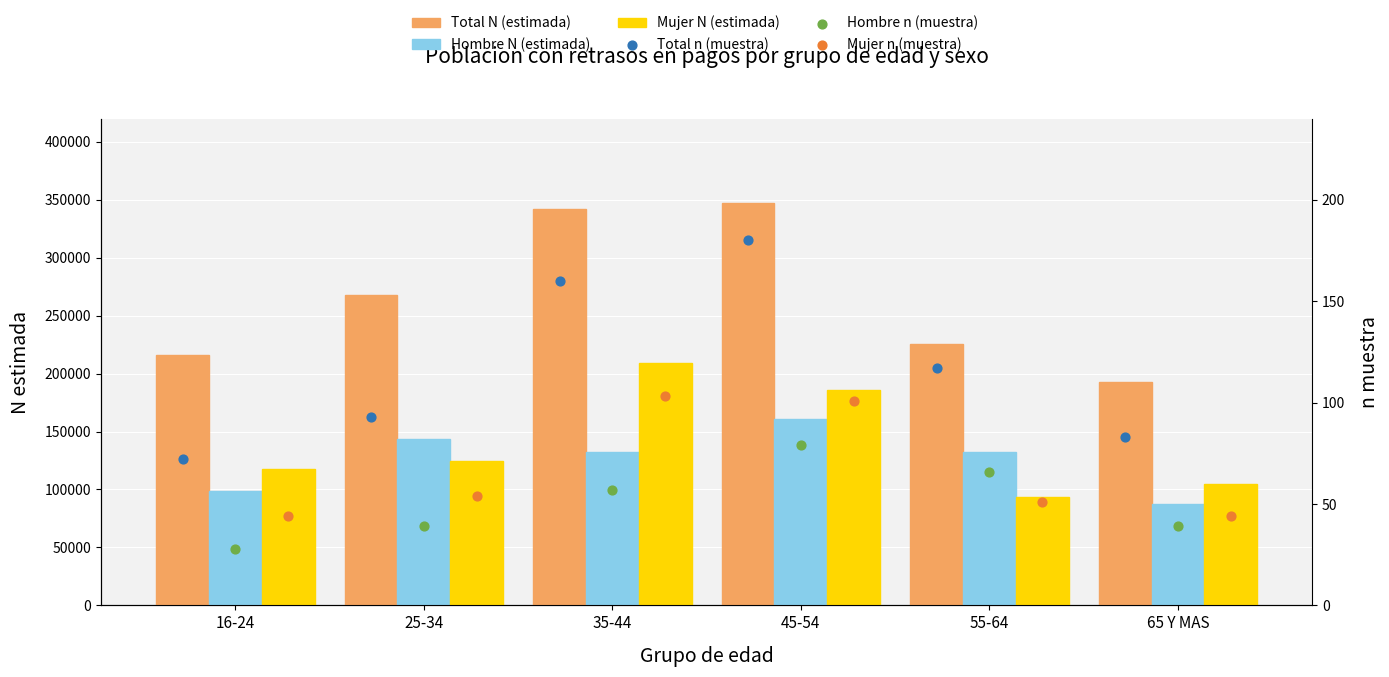

Which series has the largest total across all categories?

Total N (estimada)